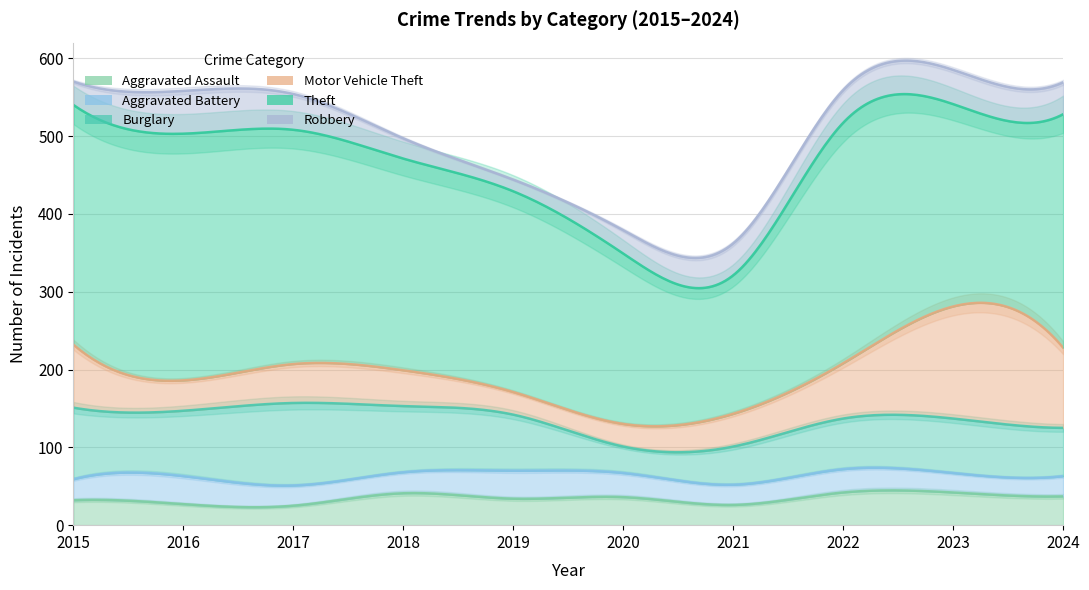

Which series has the widest spread of values?

Theft